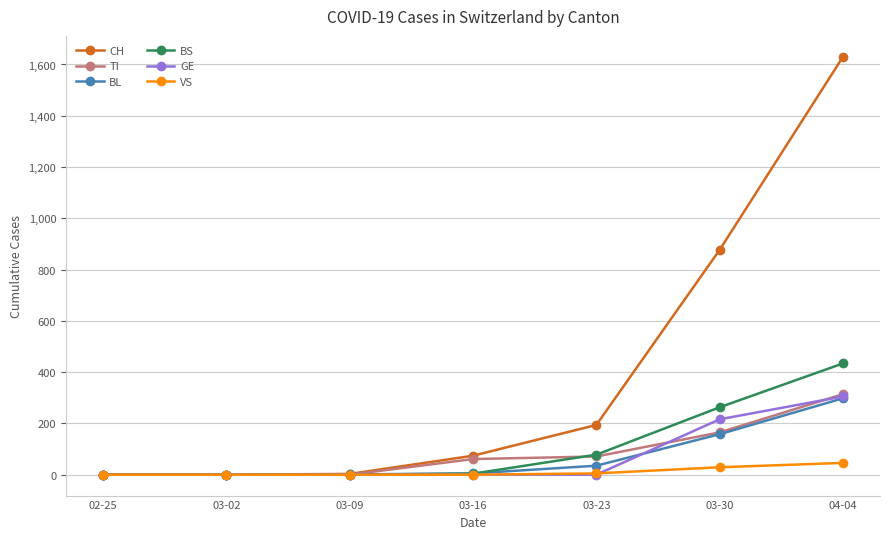

The value of GE at 03-30 is 216. True or false?

True